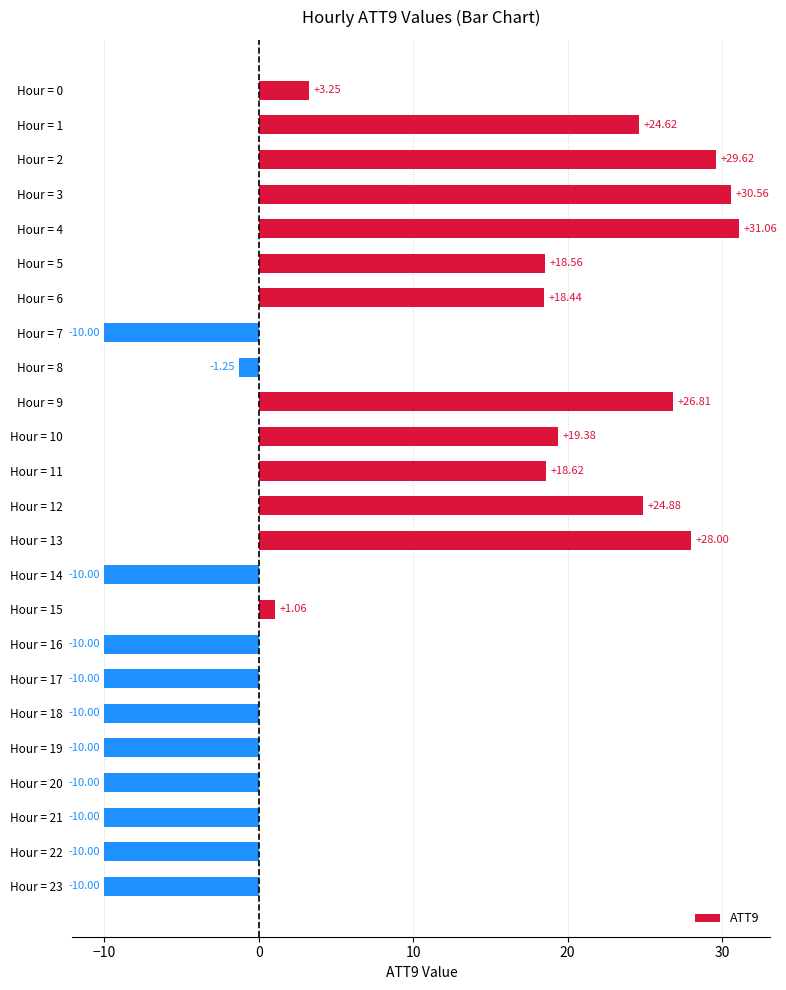

What is the sum of all values?

173.6